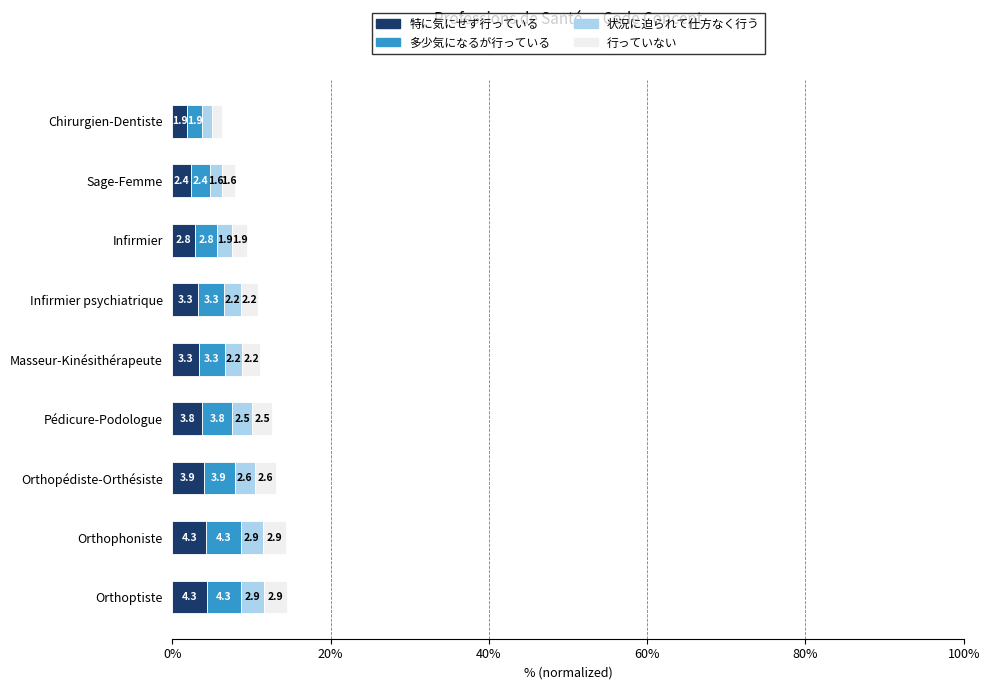

How many values in the 特に気にせず行っている series are below 3?

3